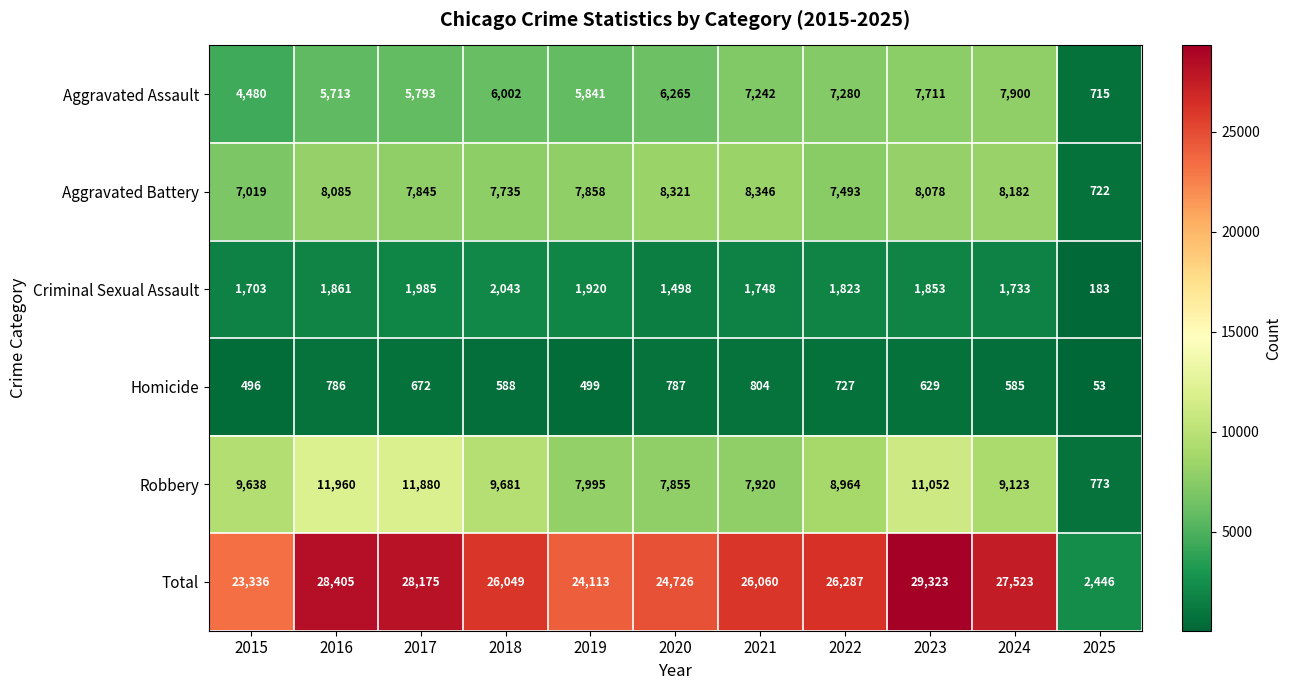

At which category is the sum across all series the highest?

2023